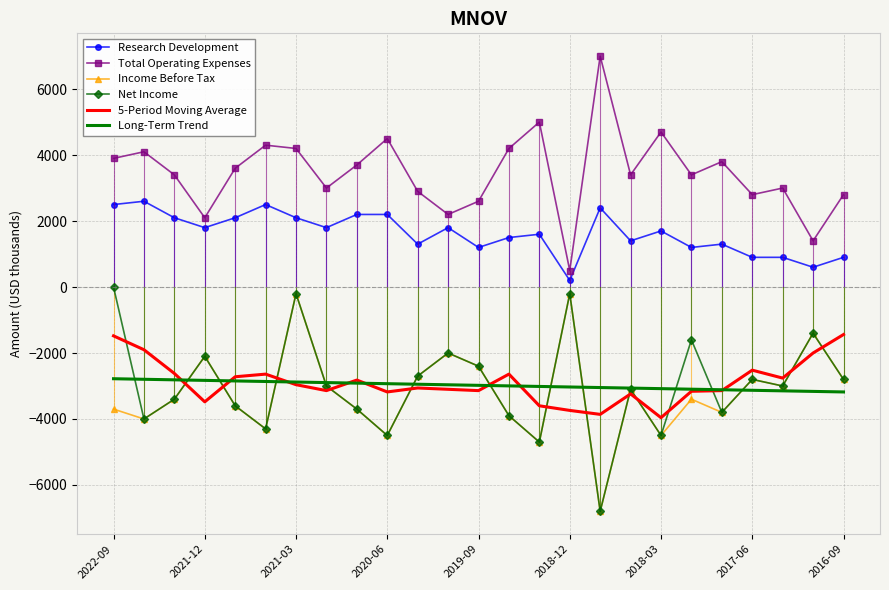

Which series has the largest total across all categories?

Total Operating Expenses